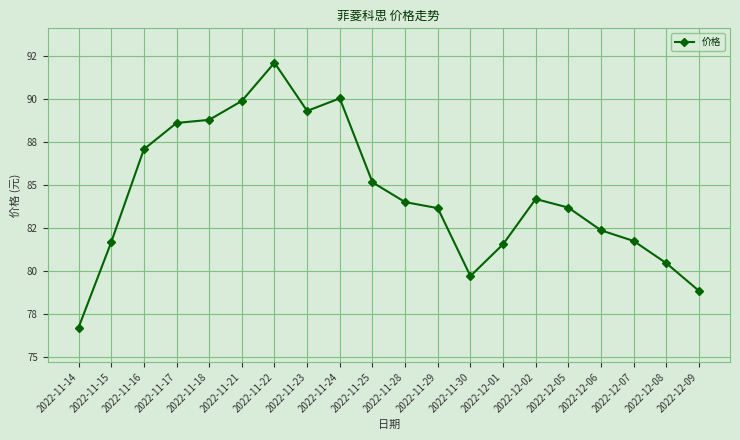

What is the difference between the values at 2022-12-08 and 2022-11-29?

3.2